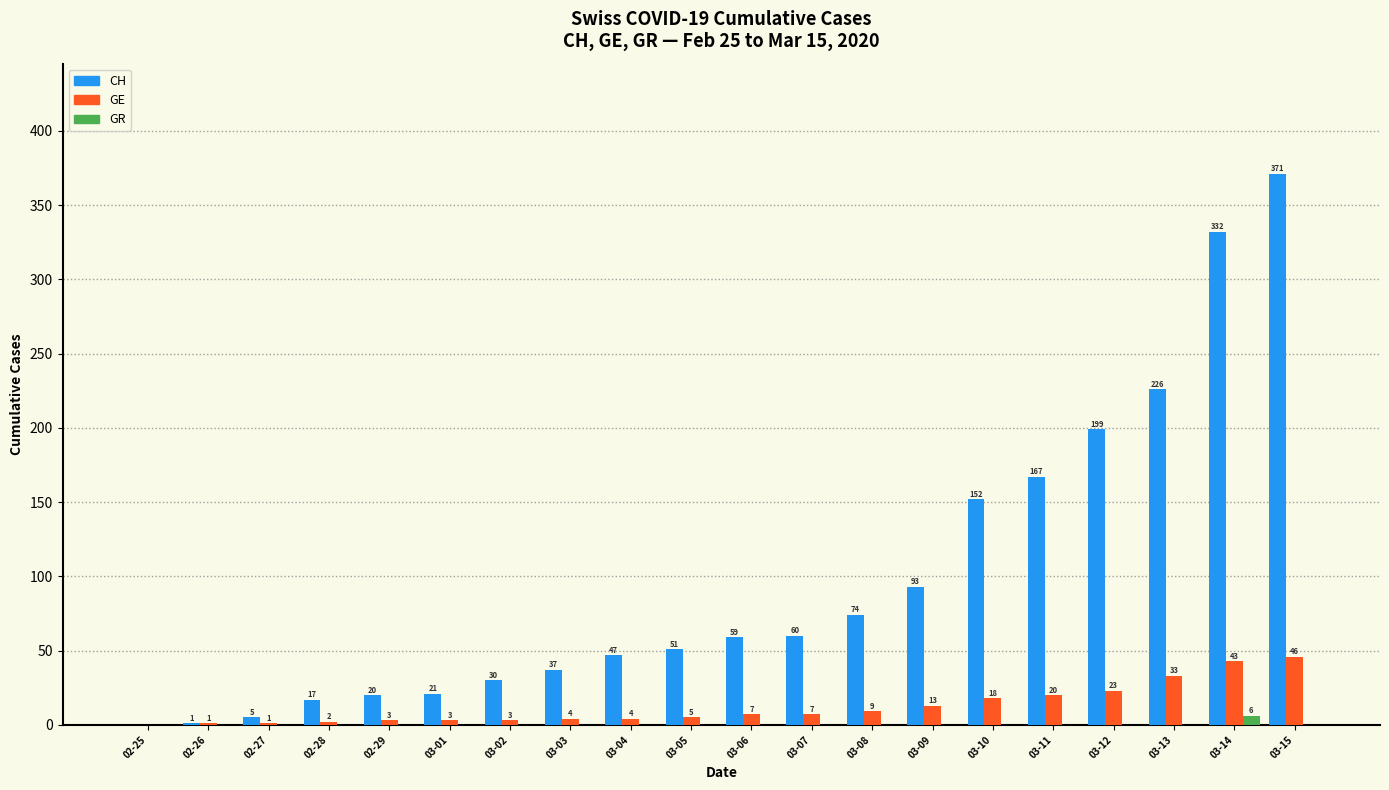

What is the sum of all GE values?

245